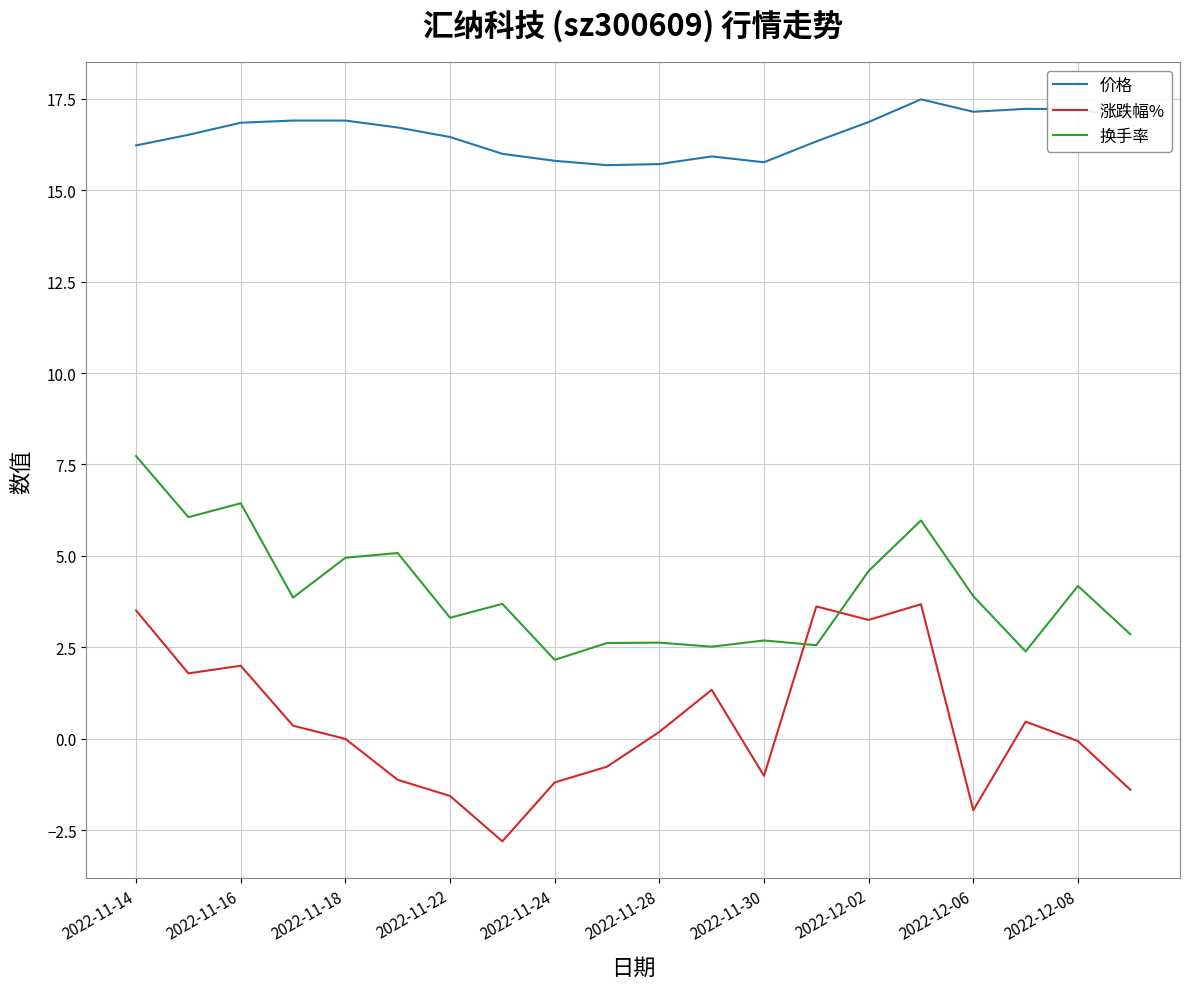

Does the chart have visible grid lines?

Yes